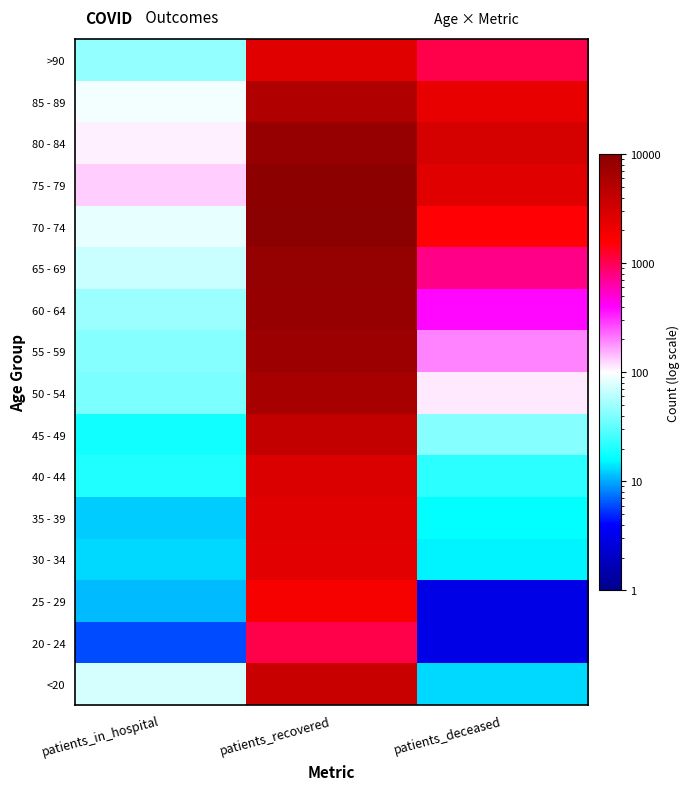

Which category has the lowest value across all series?

patients_deceased